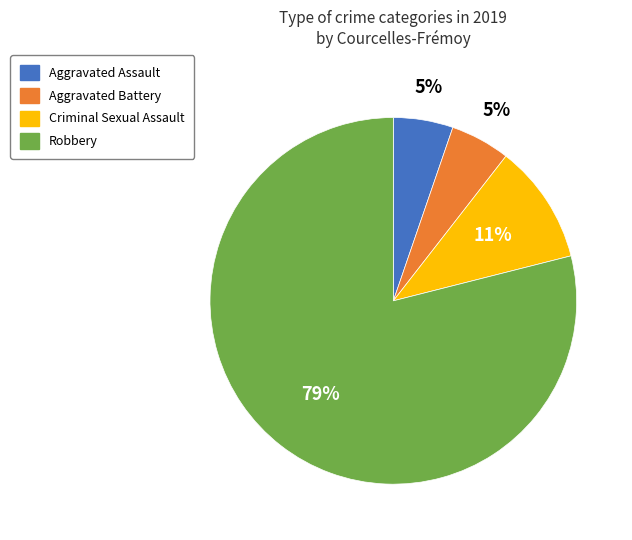

Which category has the biggest portion of the pie?

Robbery